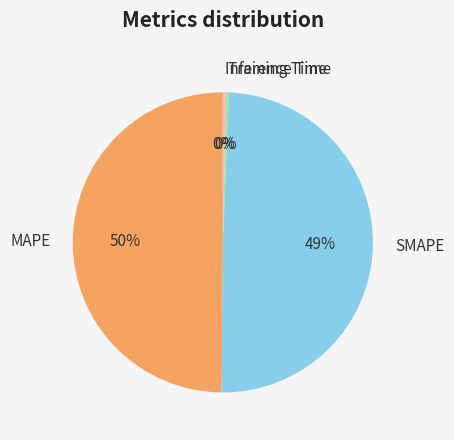

Which has a higher value, SMAPE or Training Time?

SMAPE